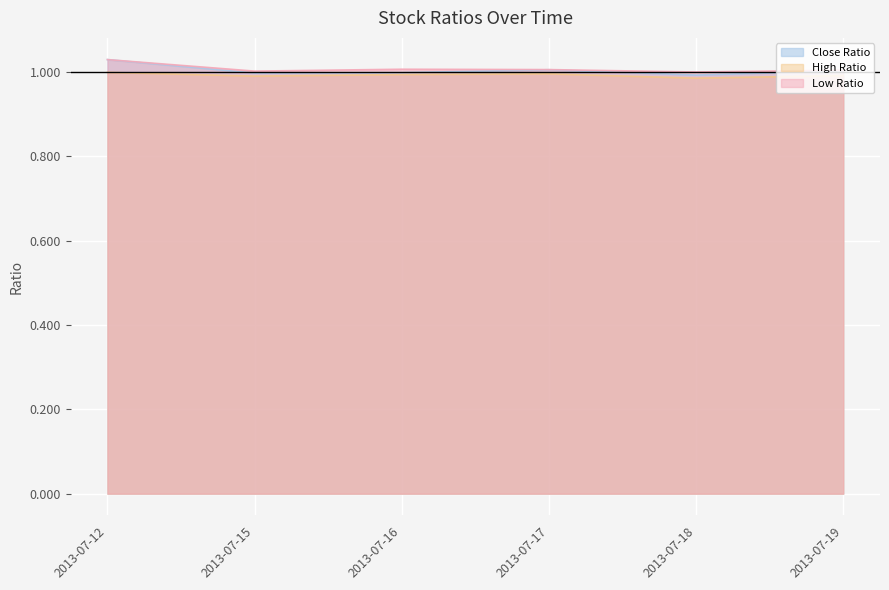

What is the minimum value shown in the chart?

1.0